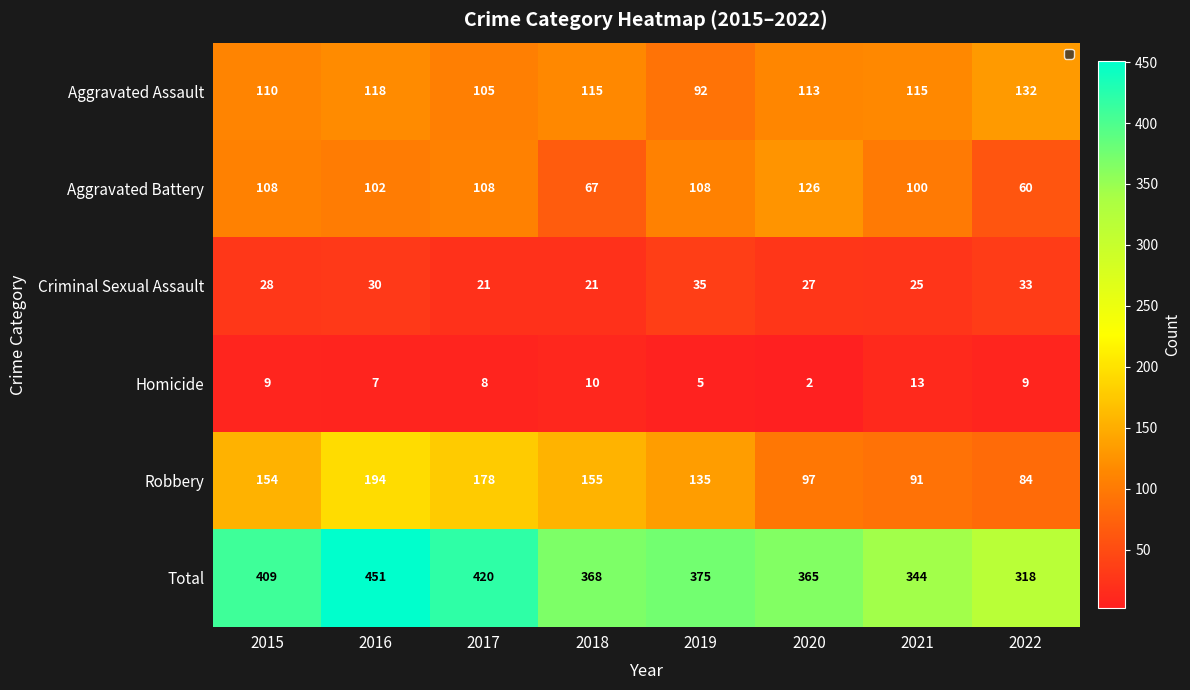

True or false: Criminal Sexual Assault has a value of 8 at 2018.

False